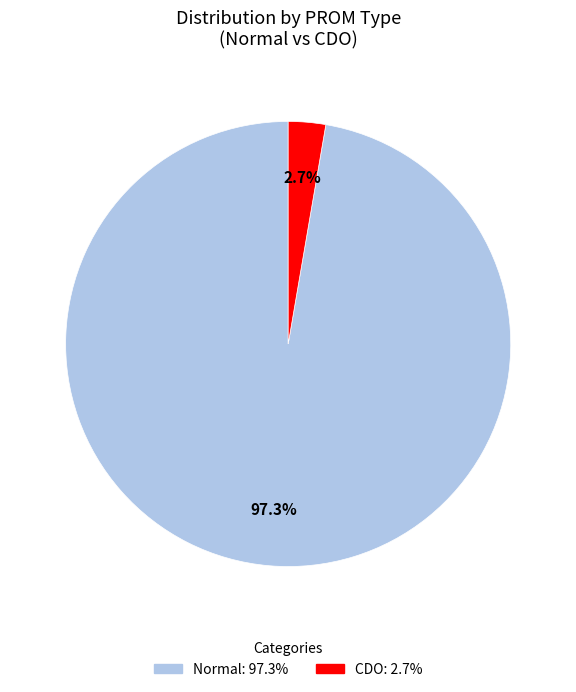

How many slices are in this pie chart?

2